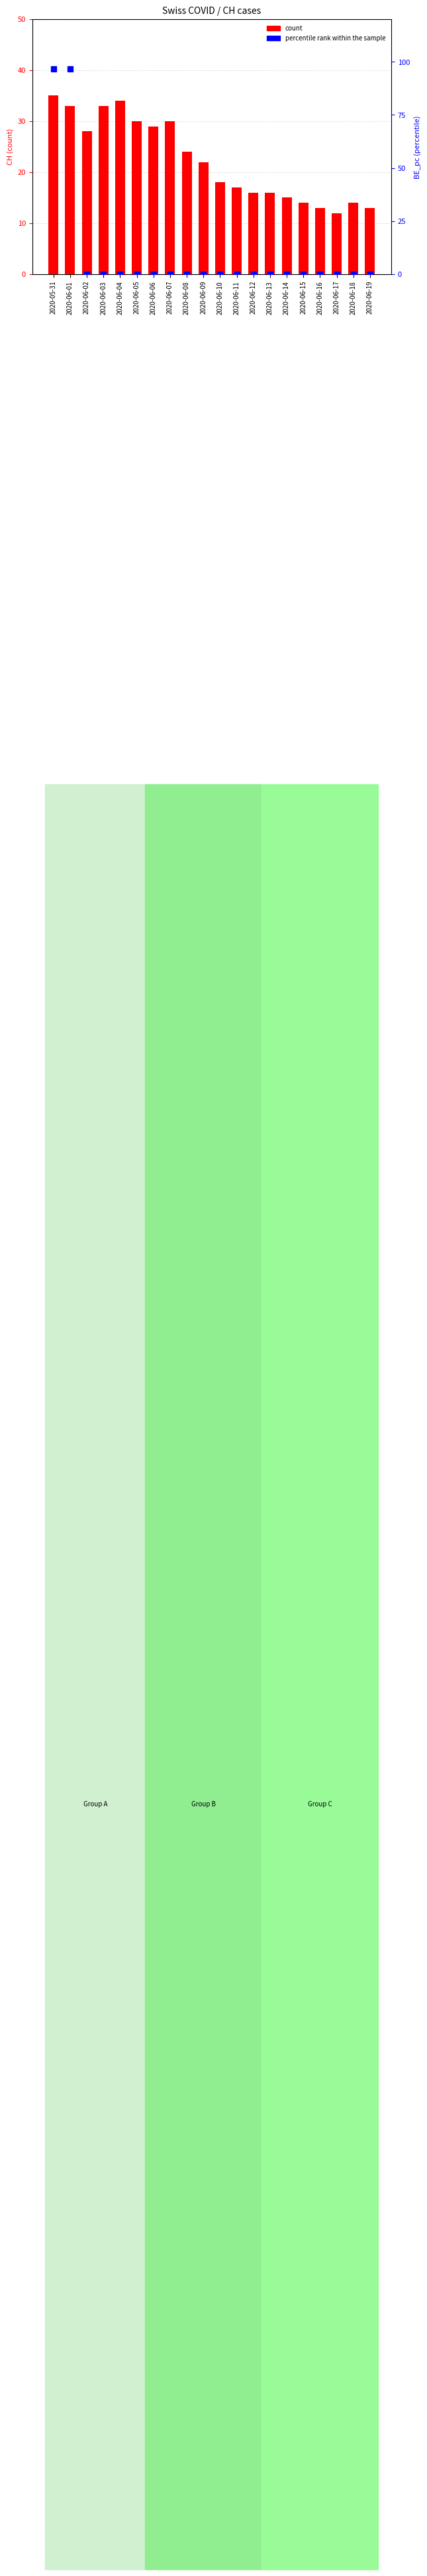

Which series has the widest spread of values?

percentile rank within the sample